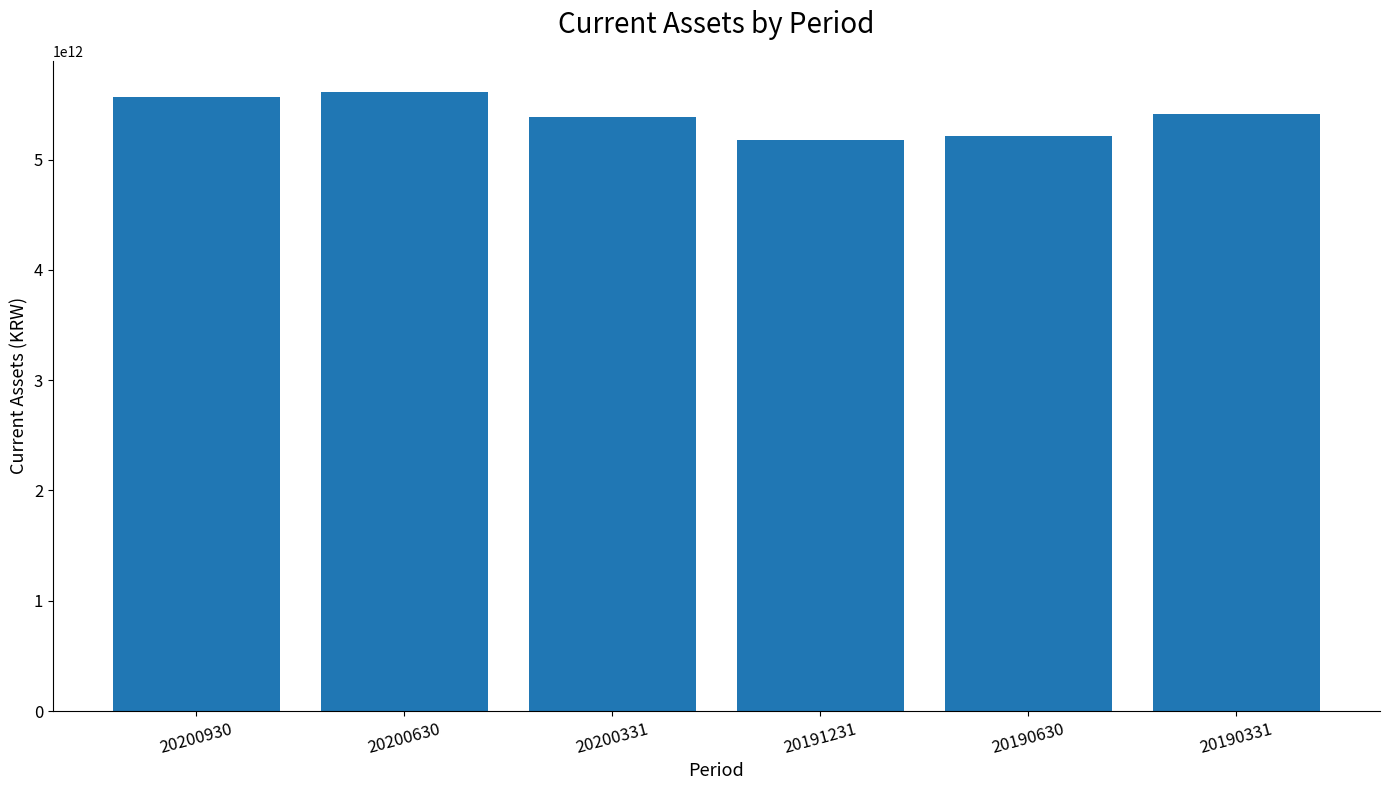

What is the value of the 3rd bar from the left?

5387839091930